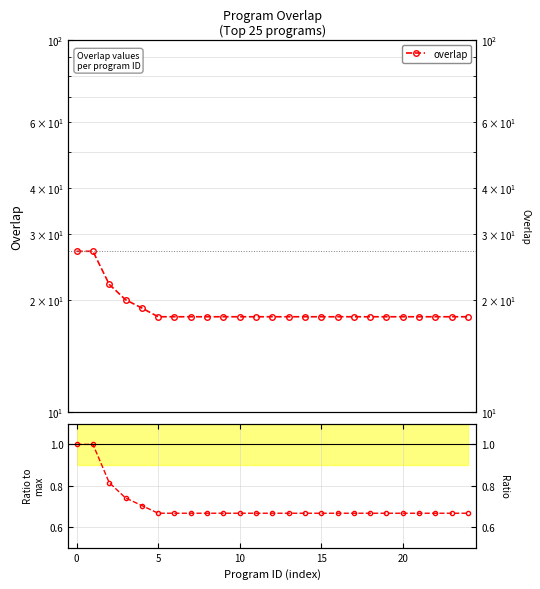

At which category does the chart reach its minimum across all series?

5